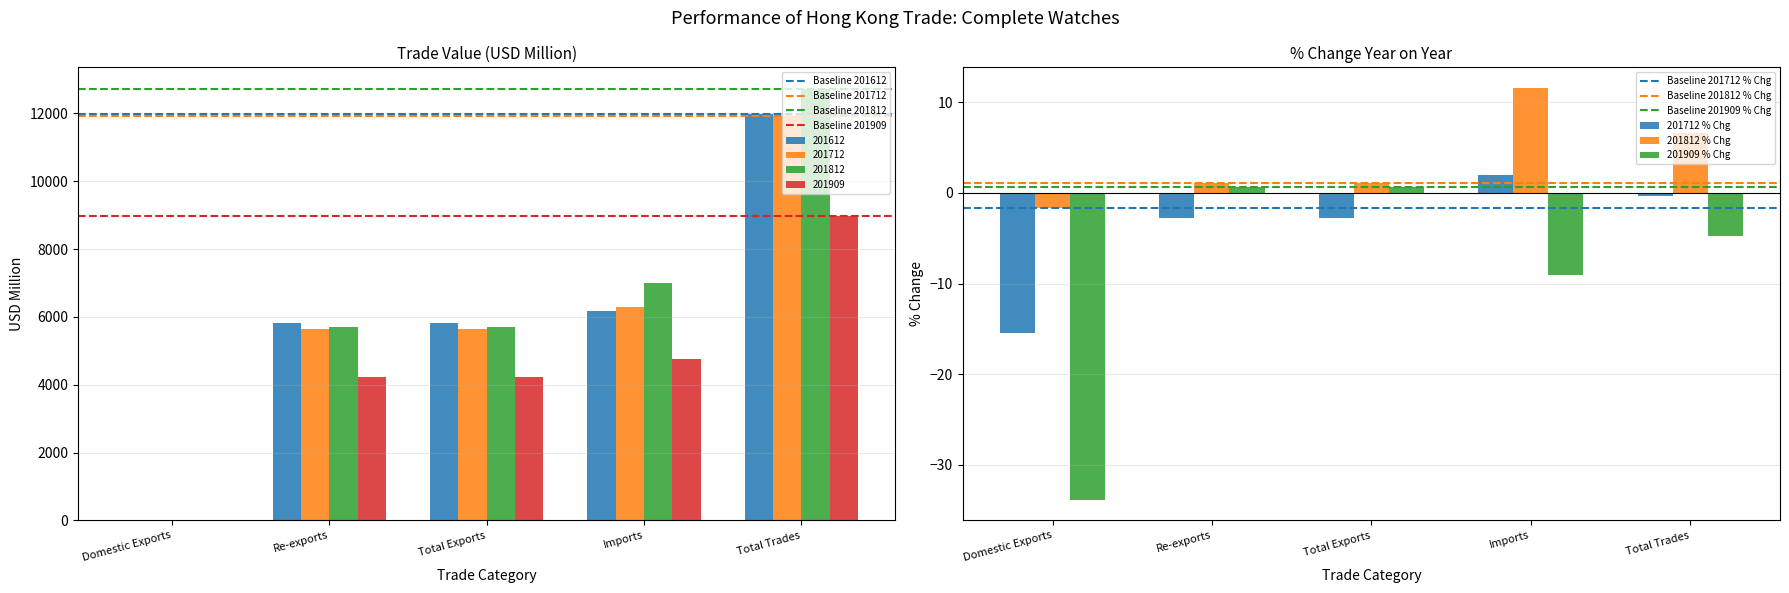

What is the total value across all series at Imports?

24225.9